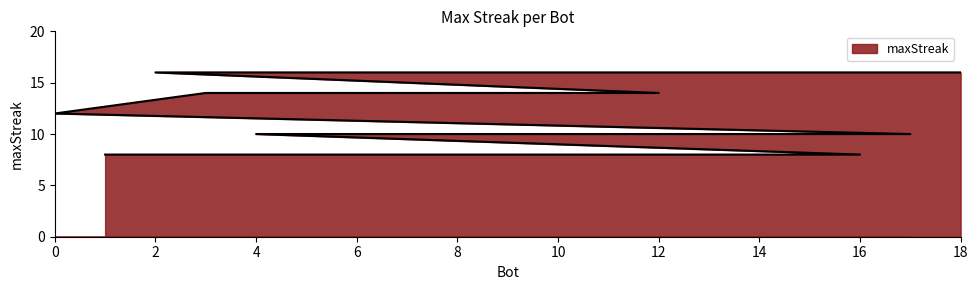

Rank the categories by value from lowest to highest.

16, 14, 8, 1, 17, 13, 11, 9, 7, 6, 4, 0, 12, 5, 3, 18, 15, 10, 2